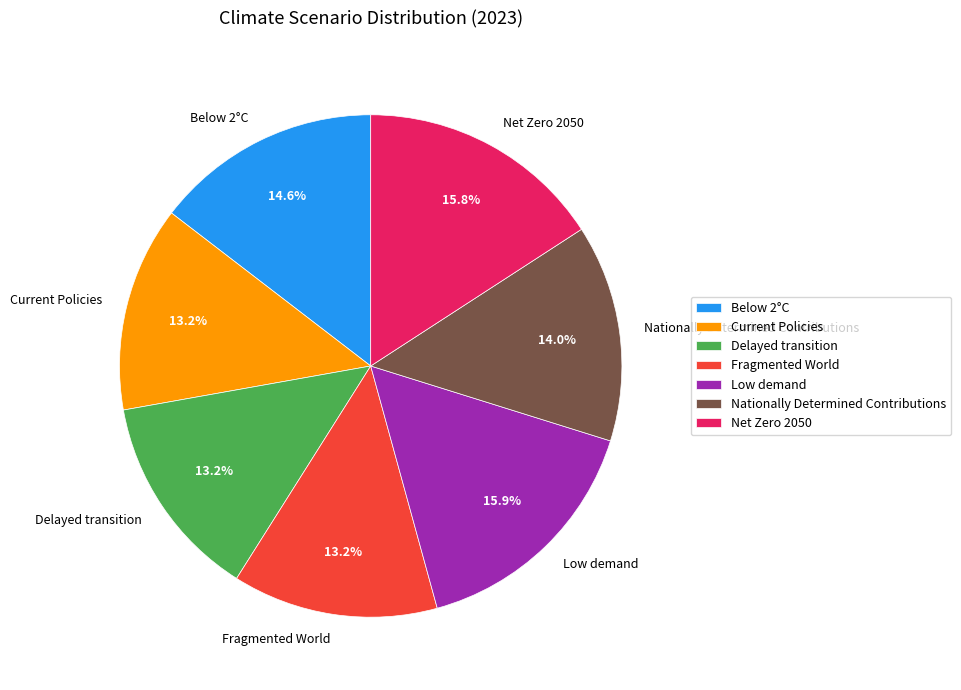

Which has a higher value, Low demand or Below 2°C?

Low demand